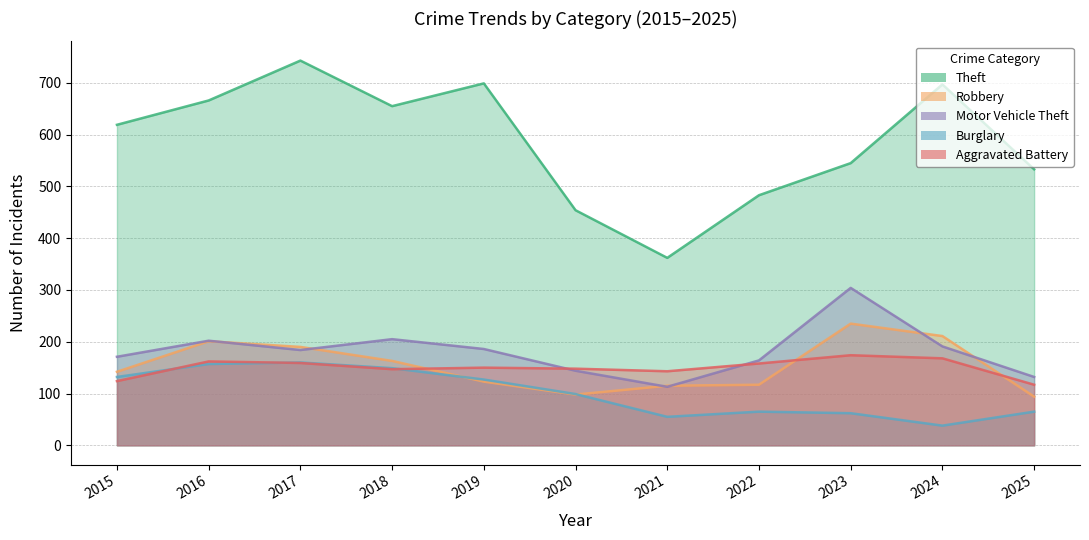

Which series has the largest range (max minus min)?

Theft